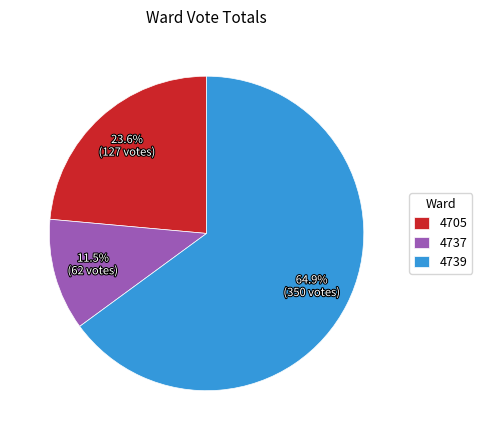

How many segments does this pie chart have?

3